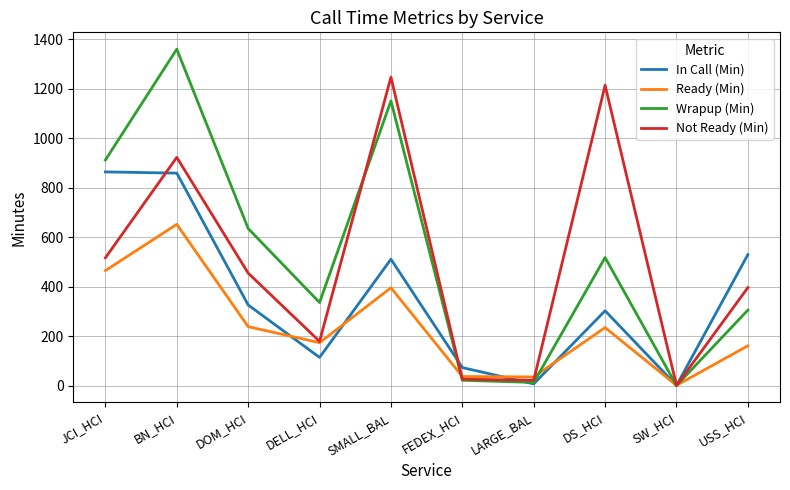

What is the sum of the Wrapup (Min) values at JCI_HCI and SMALL_BAL?

2062.4